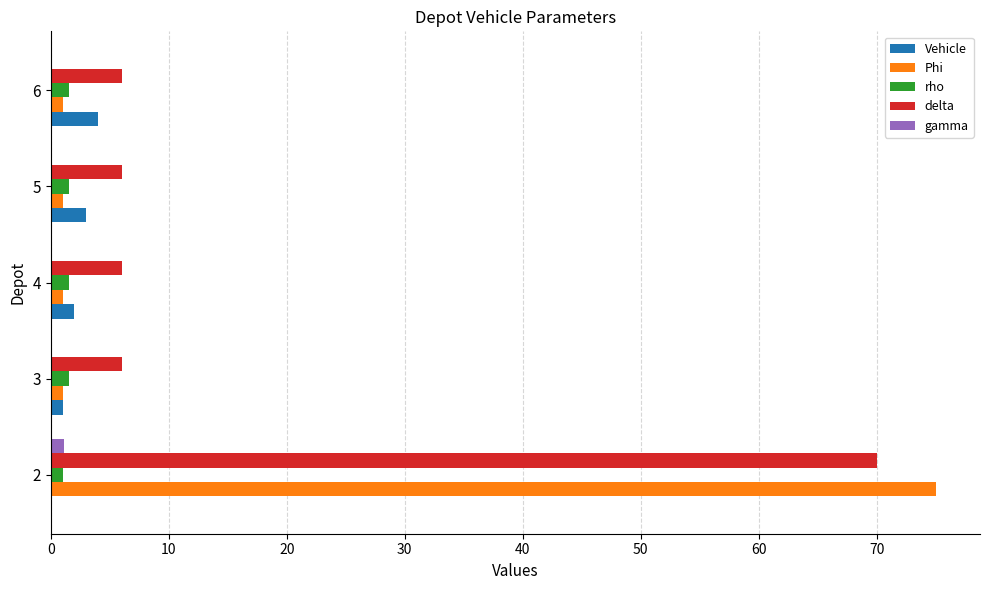

Is the value of rho at 2 greater than the value of delta at 3?

No